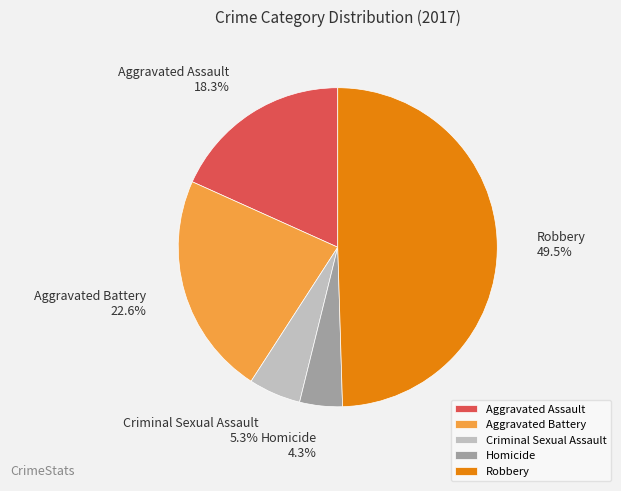

Which category has the biggest portion of the pie?

Robbery